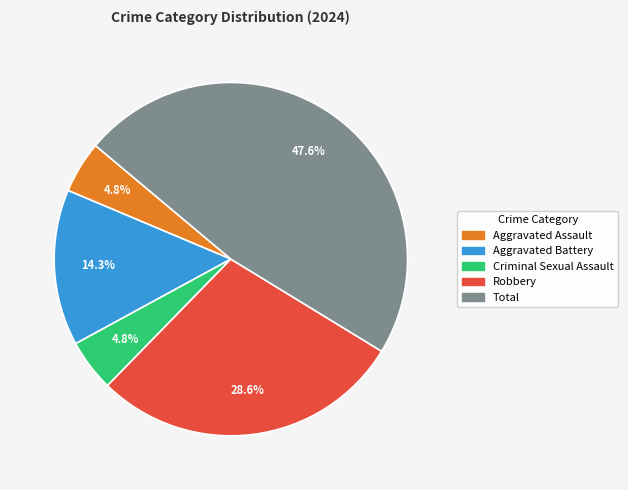

What percentage is the Aggravated Battery slice, to the nearest percent?

14%